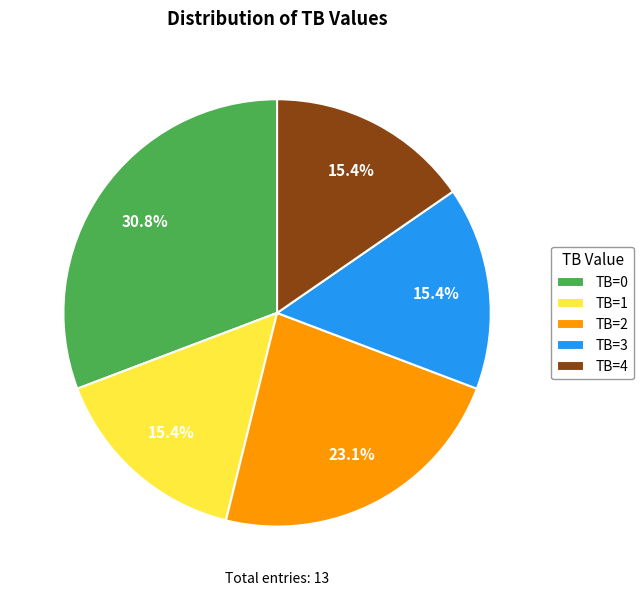

What is the total percentage of TB=0 and TB=4?

46.2%